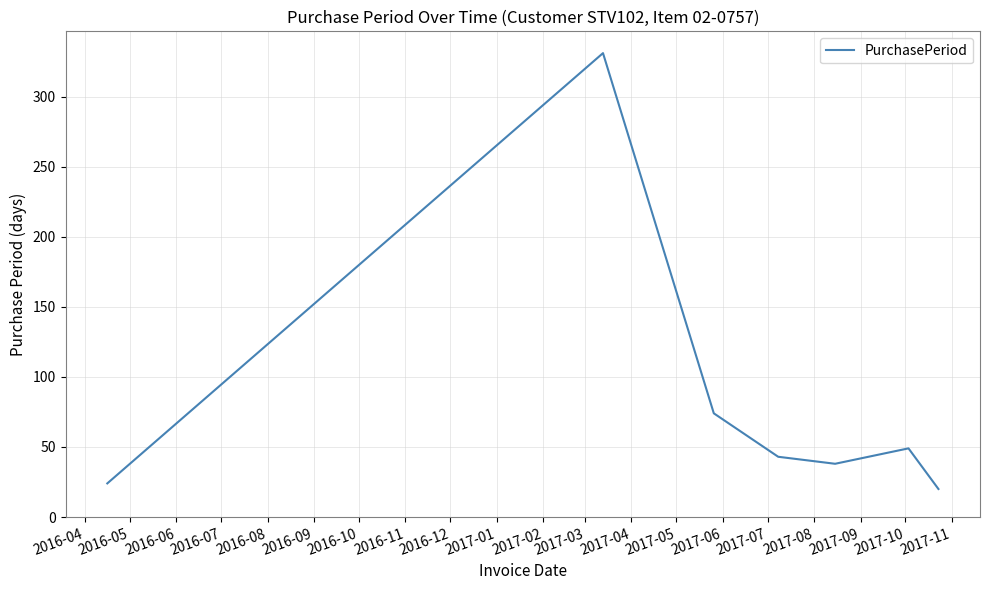

True or false: the data has more than 0 interior local peaks.

True